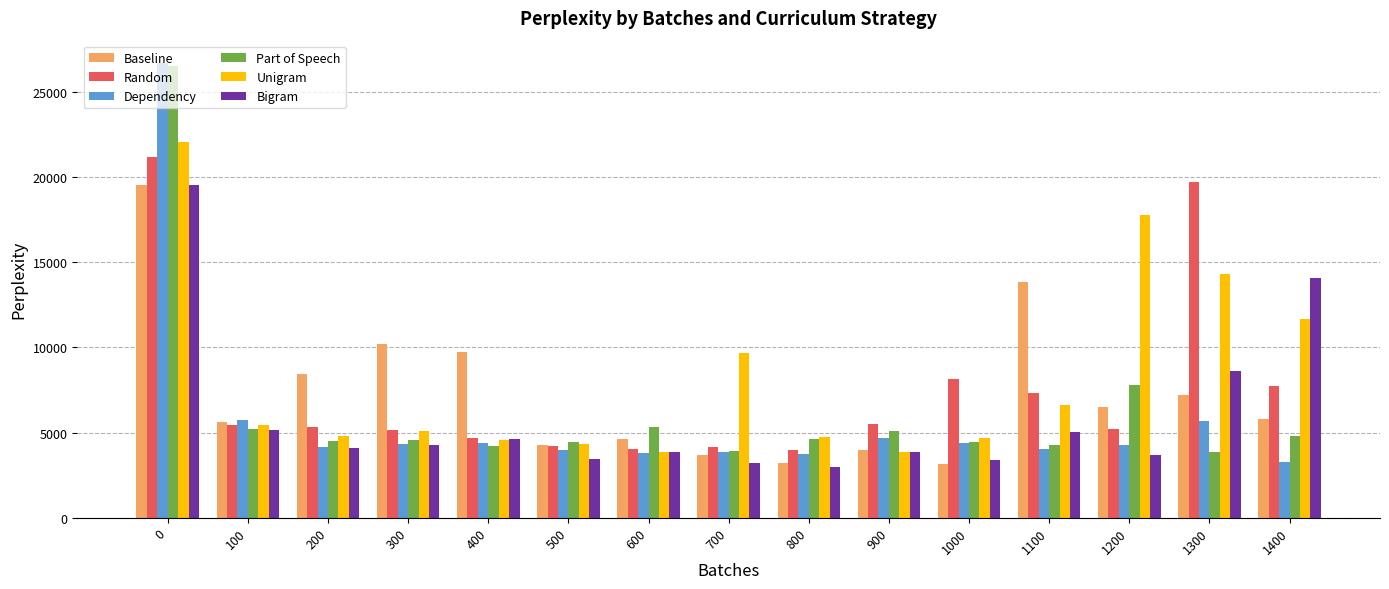

What is the difference between the second highest and minimum values in the Part of Speech series?

3897.2